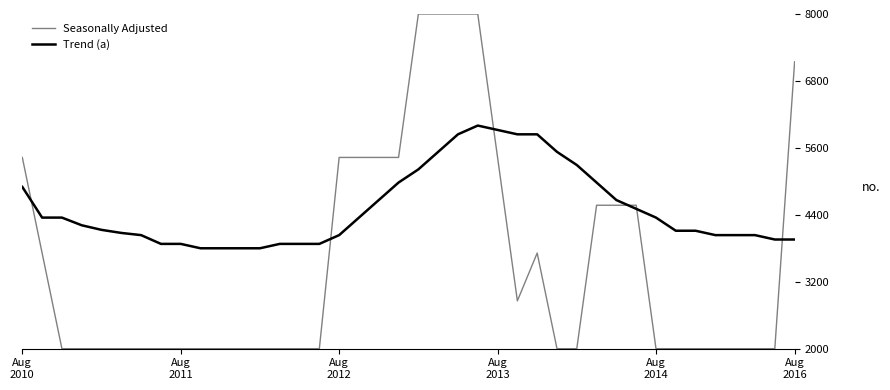

What is the smallest value displayed?

2000.0